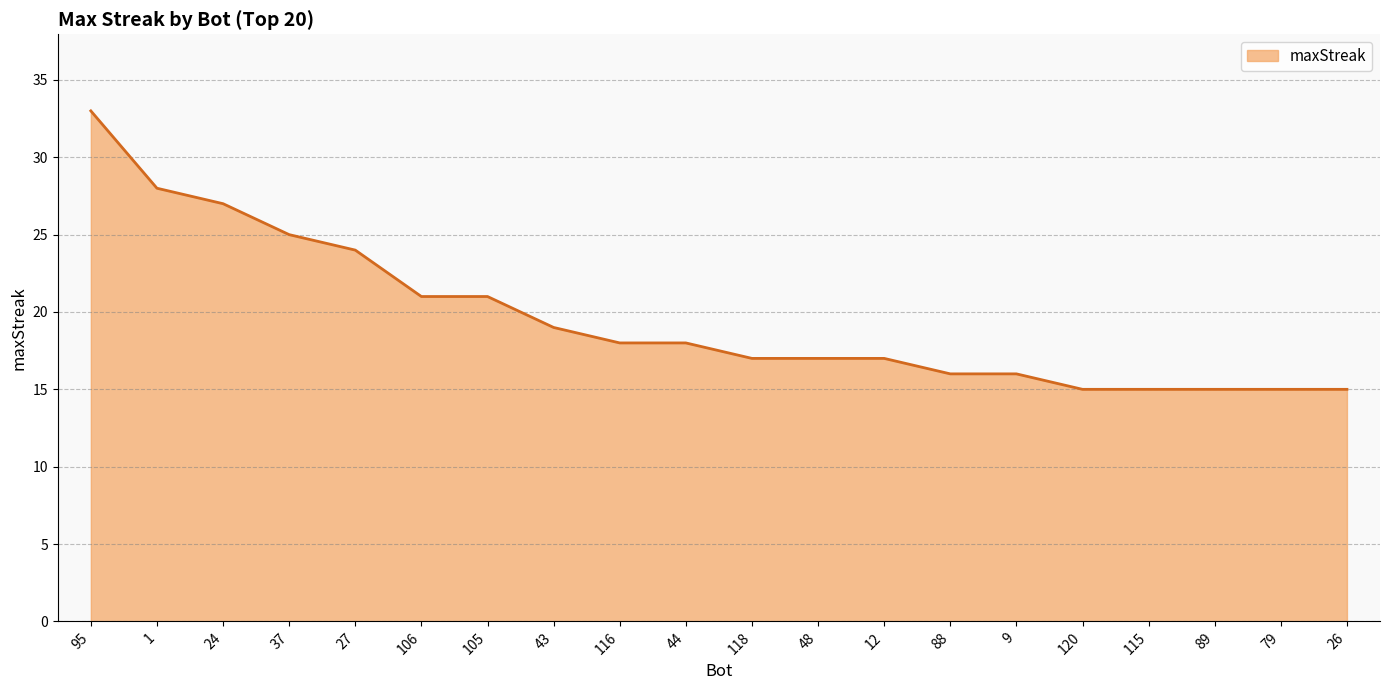

What is the difference between the second highest and minimum values?

13